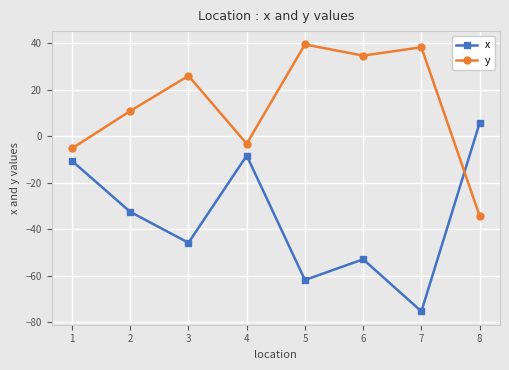

What is the spread (max minus min) of values at 1?

5.4